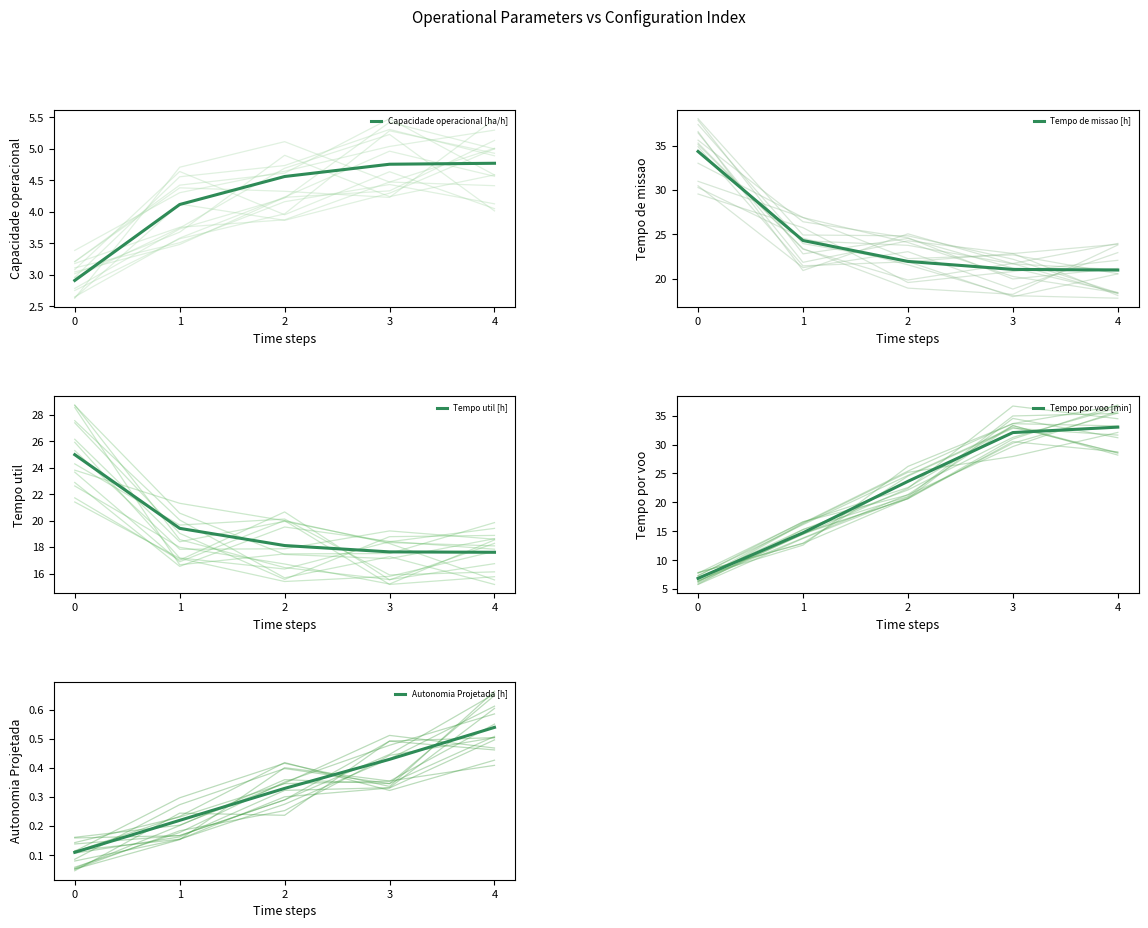

Between 2 and 4, which series saw the biggest shift?

Tempo por voo [min]